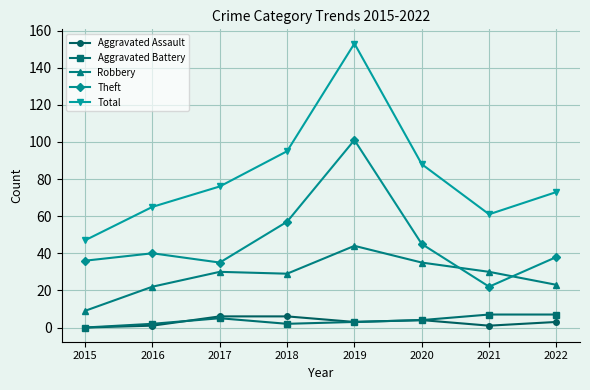

Which series has the largest range (max minus min)?

Total